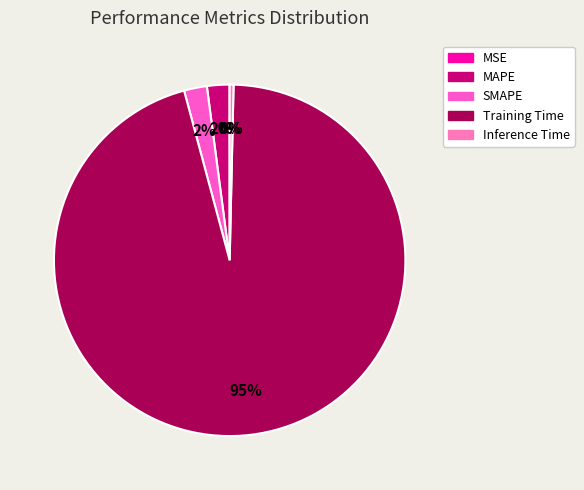

The Inference Time slice represents 14% of the pie. True or false?

False